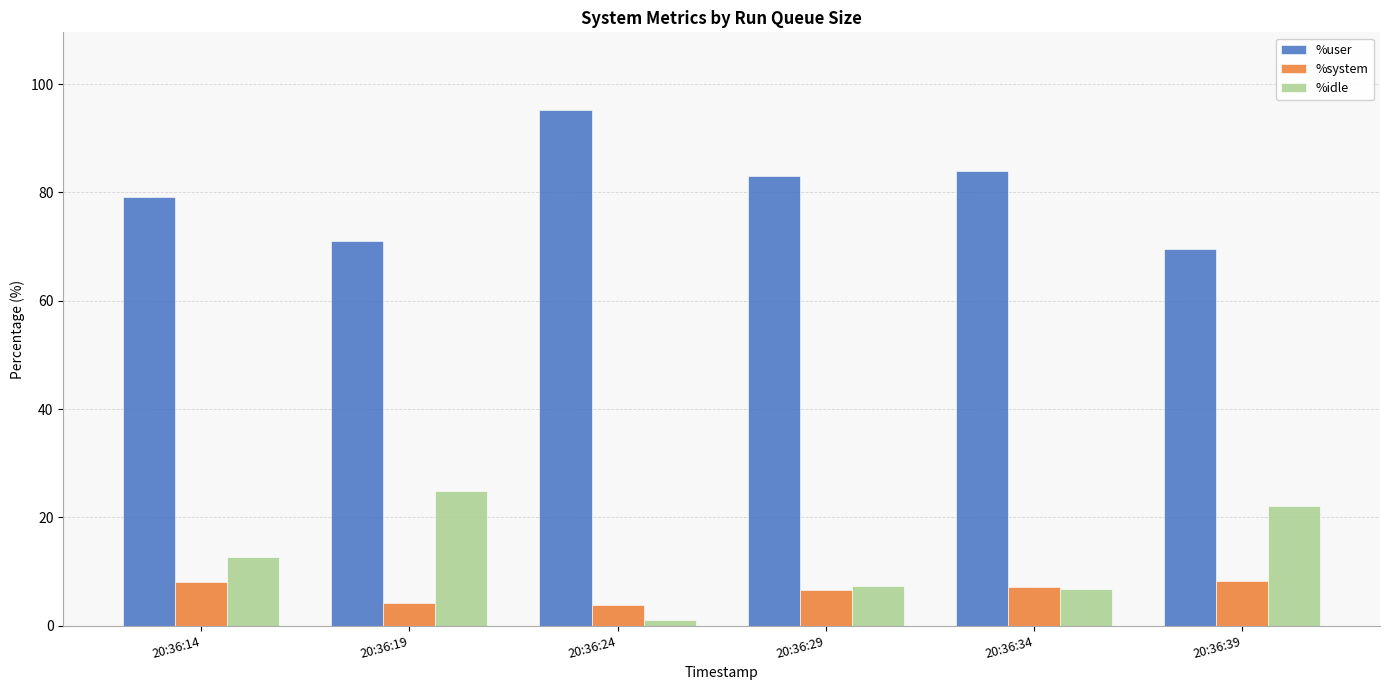

What is the lowest value of the %system series?

3.7